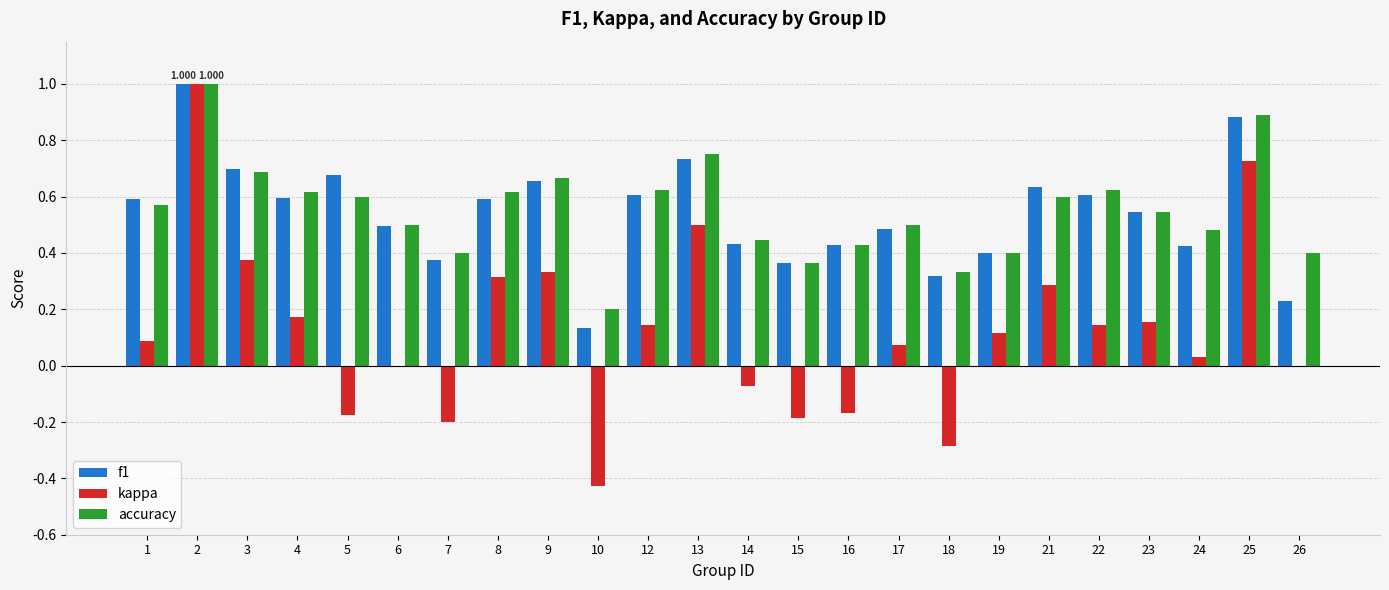

Between 13 and 19, which series saw the biggest shift?

kappa